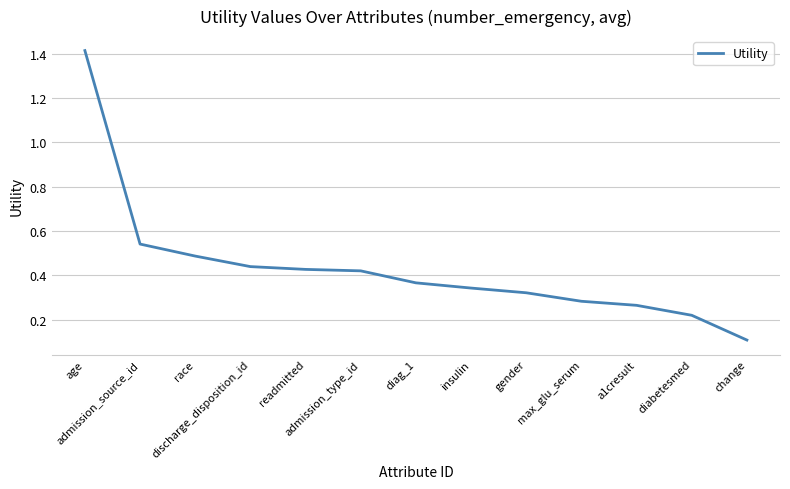

What position from the left is admission_type_id?

6